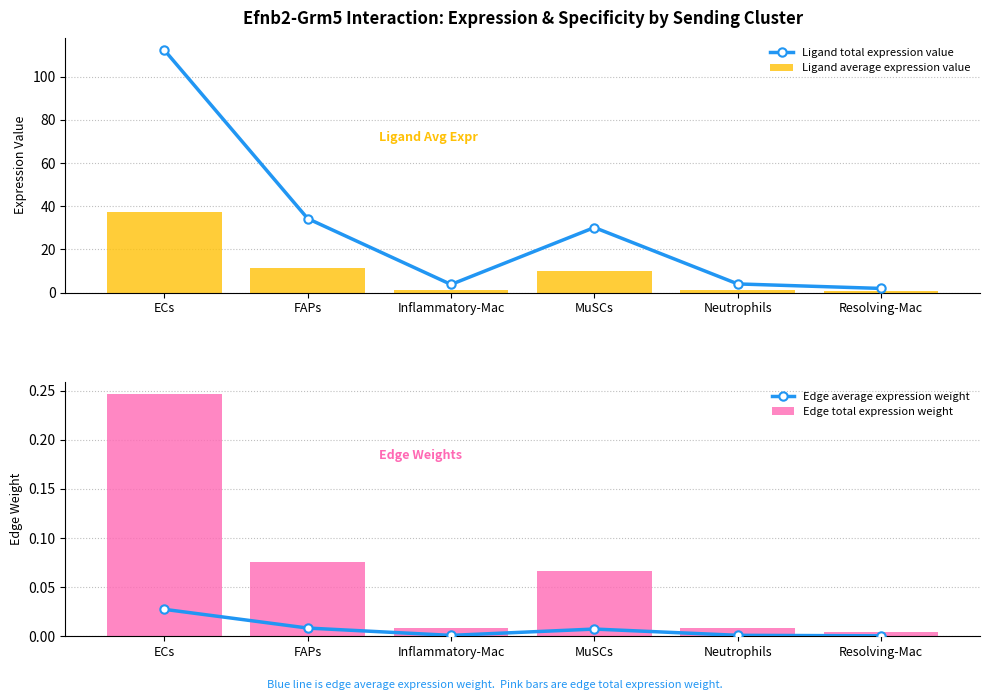

Which category has the highest value in the Edge average expression weight series?

ECs